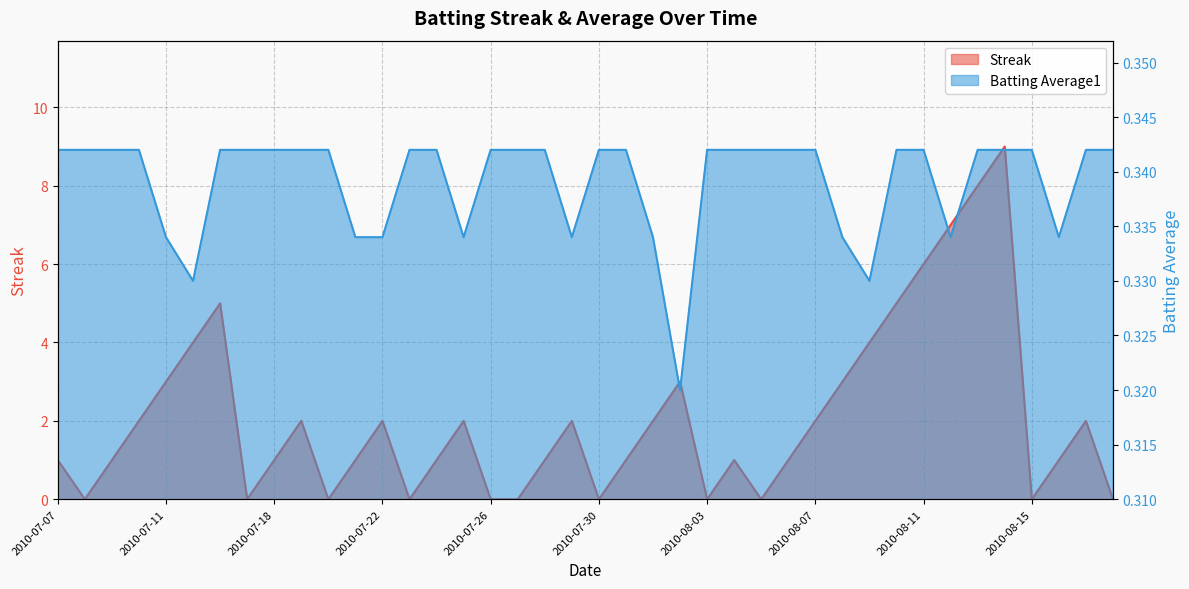

What are all the series names shown in the legend?

Streak, Batting Average1